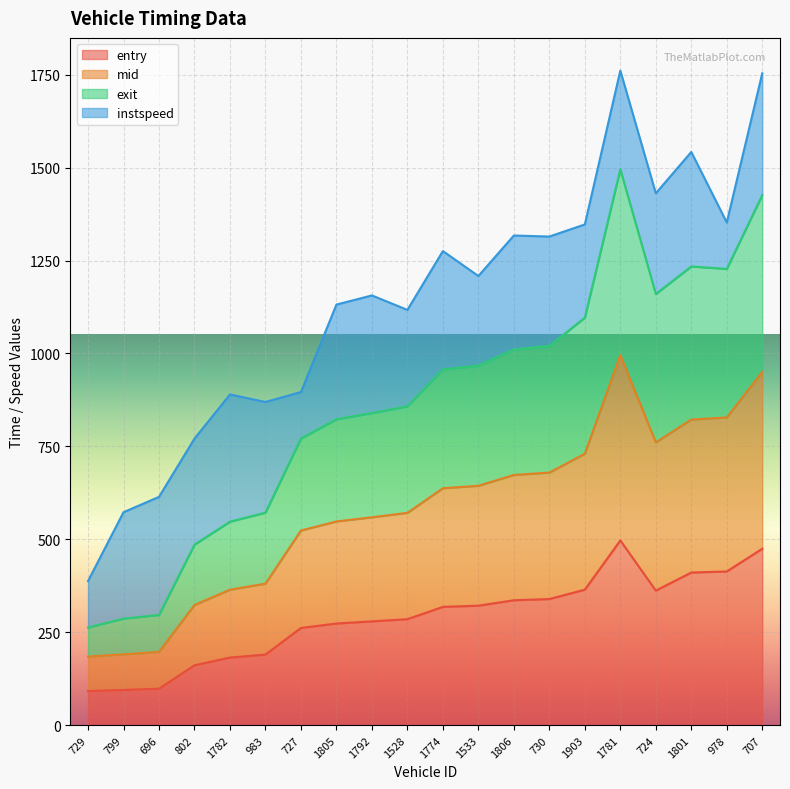

The value of exit at 1903 is 1299.2. True or false?

False